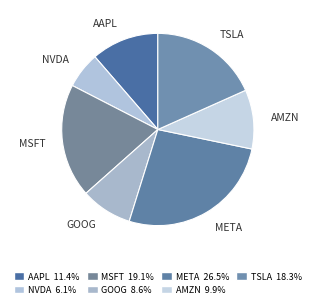

Rank the categories by value from lowest to highest.

NVDA, GOOG, AMZN, AAPL, TSLA, MSFT, META